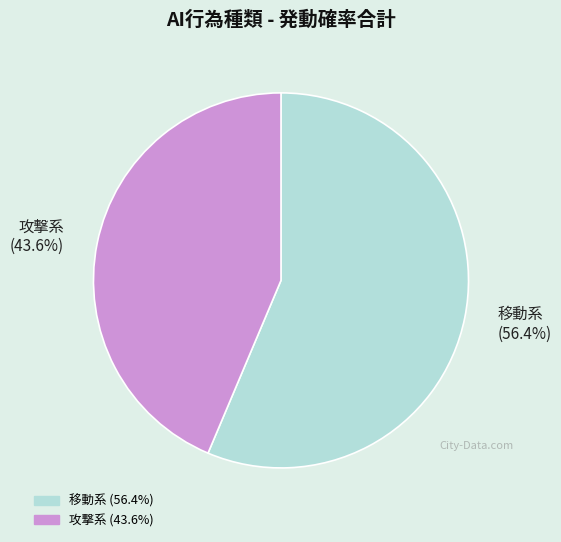

Which category accounts for the majority?

移動系